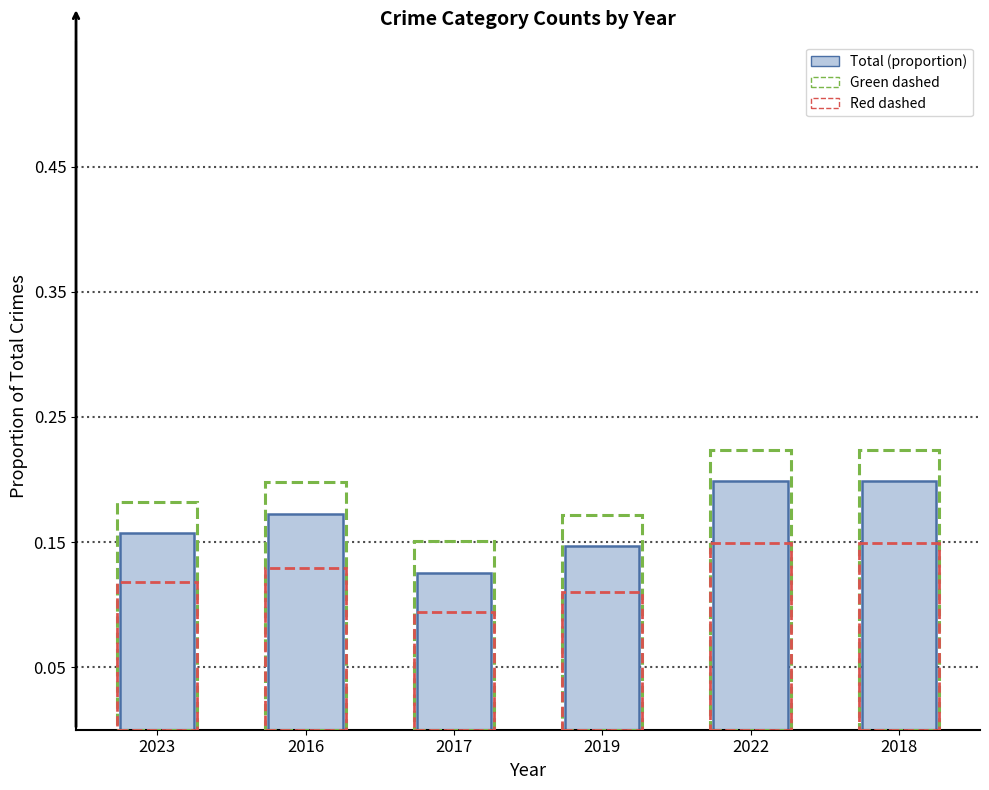

What is the label of the 2nd bar from the right?

2022